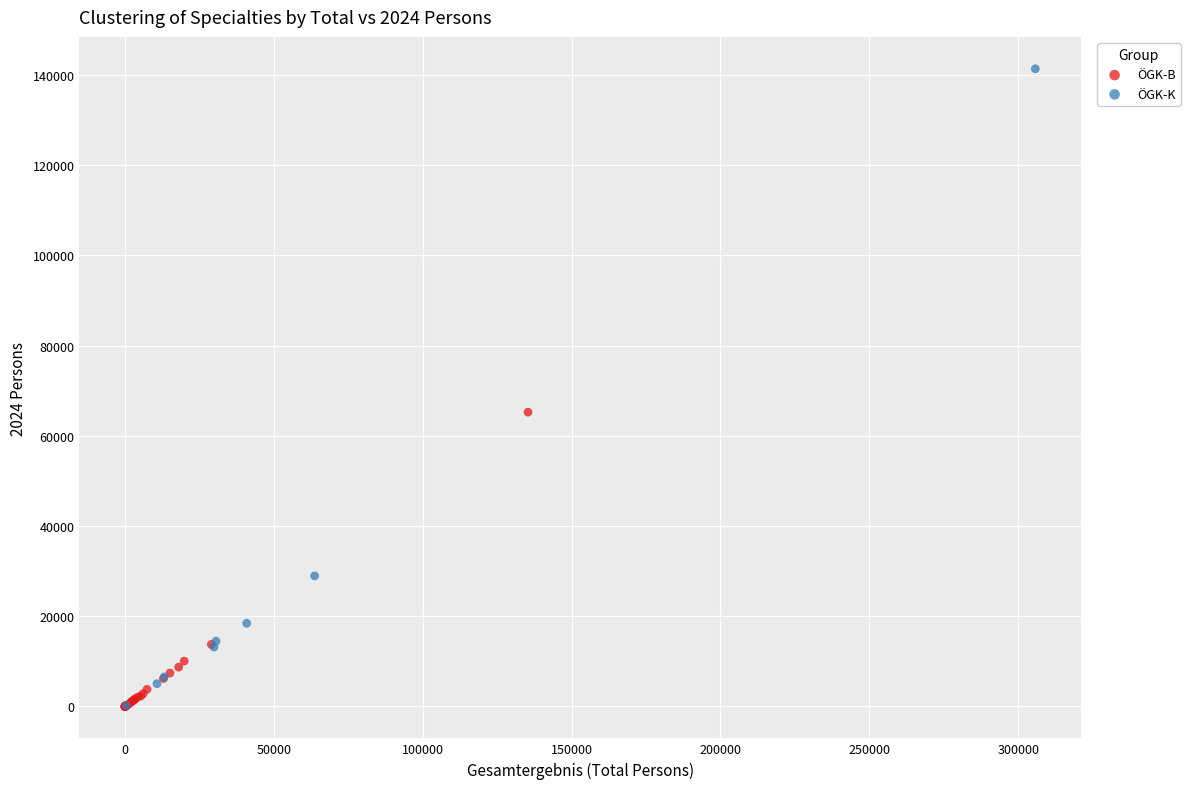

Which series reaches the maximum Y coordinate?

ÖGK-K